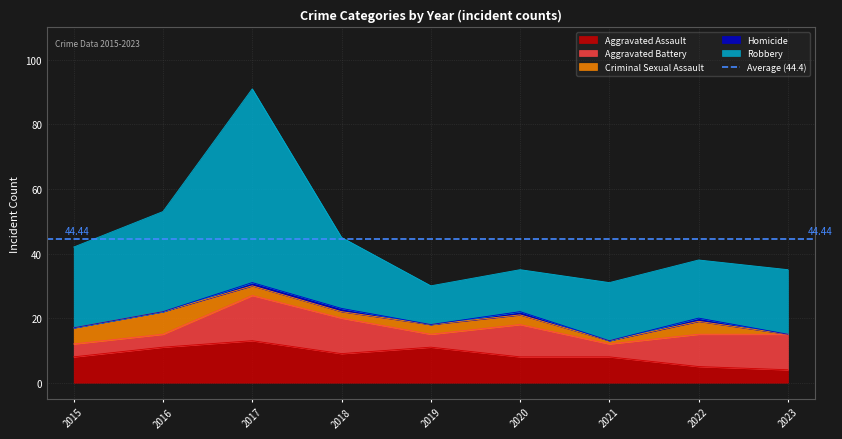

What is the maximum value for Aggravated Battery?

14